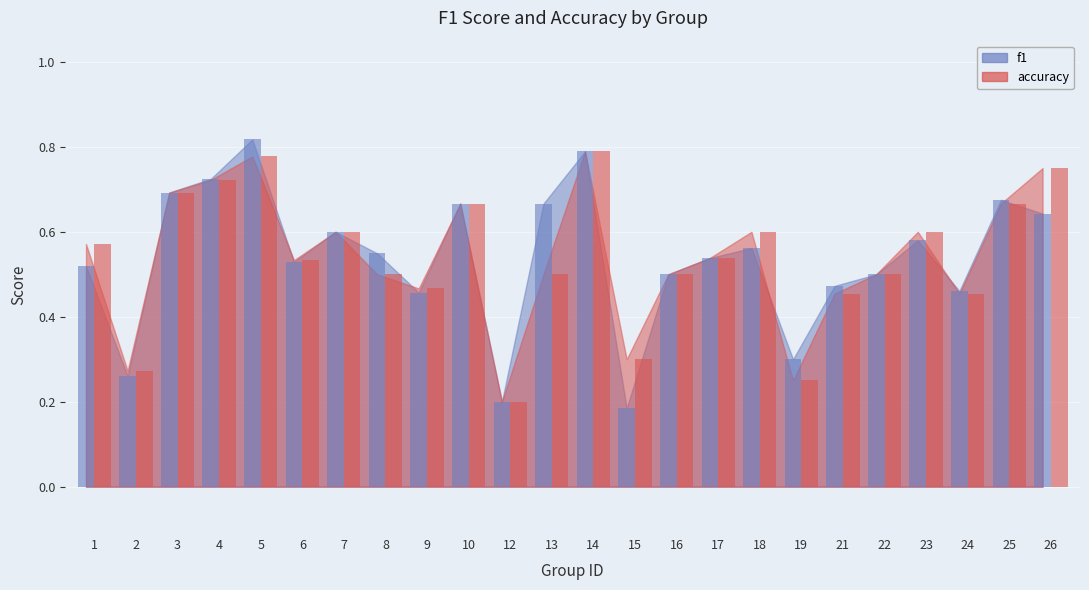

How many bars are there in total?

48